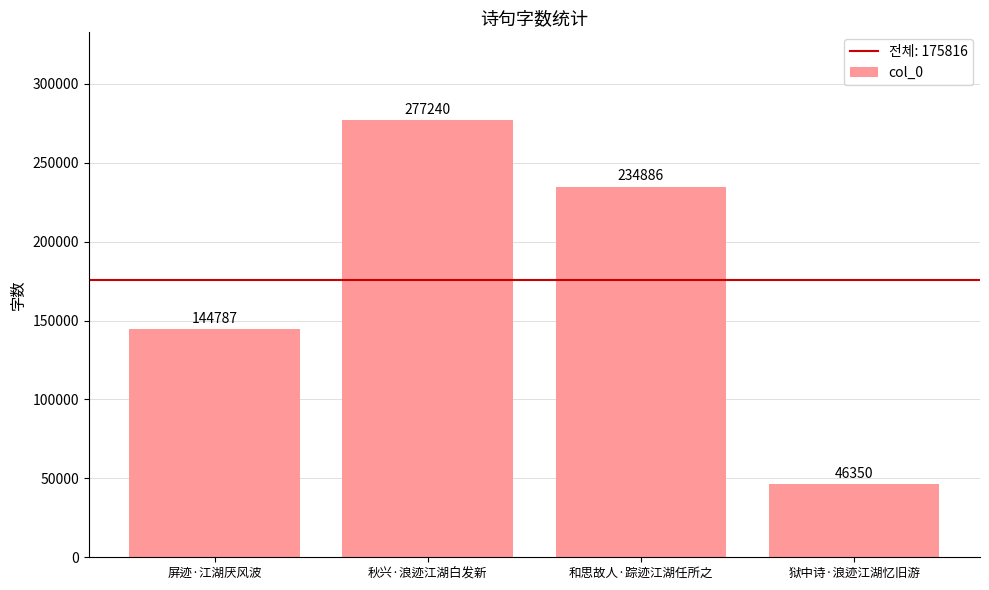

Rank the categories by value from lowest to highest.

狱中诗·浪迹江湖忆旧游, 屏迹·江湖厌风波, 和思故人·踪迹江湖任所之, 秋兴·浪迹江湖白发新